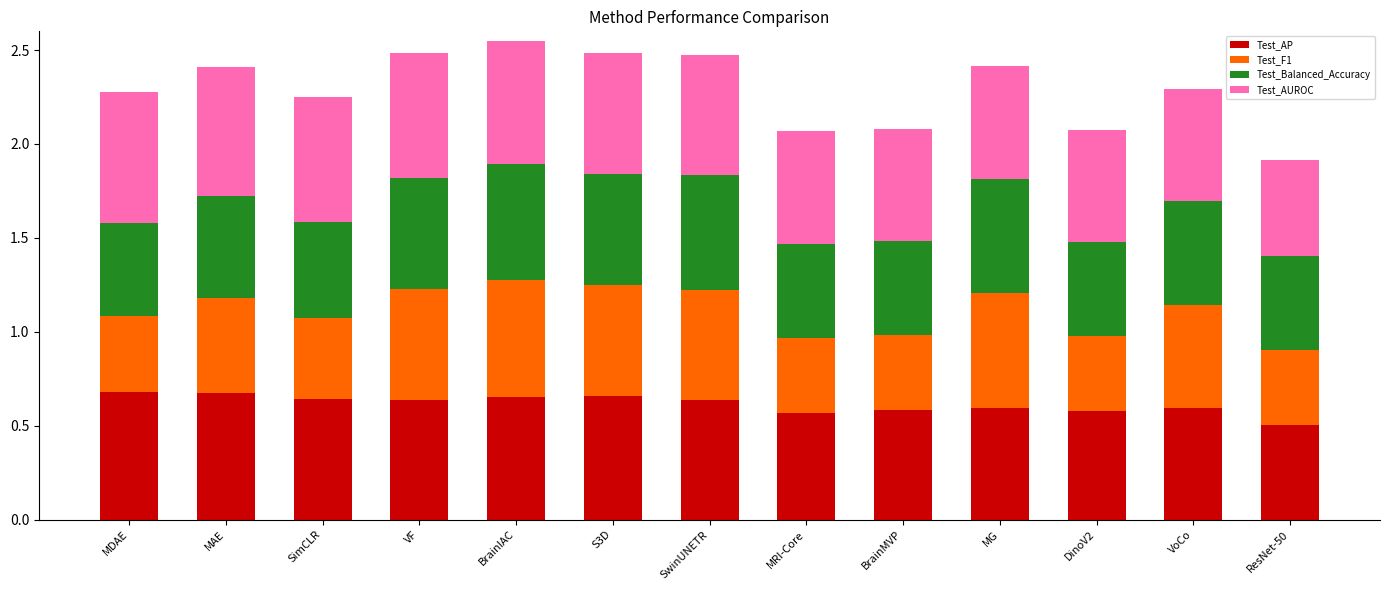

What is the sum of the Test_AP values at BrainMVP and VoCo?

1.2